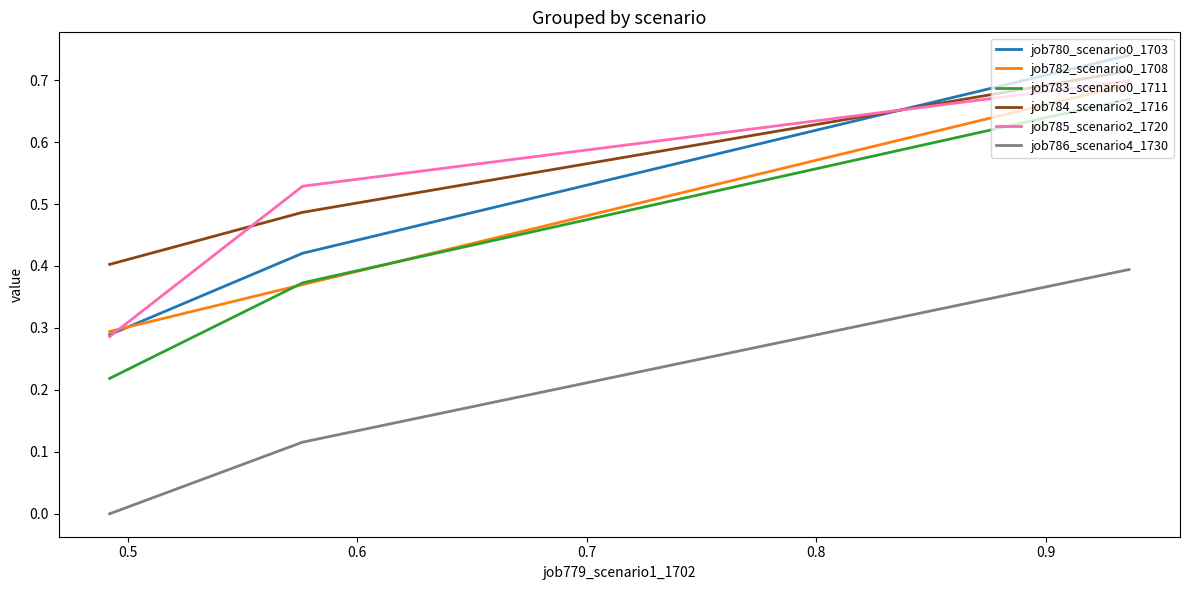

The job785_scenario2_1720 series shows 1.1 at 0.4. True or false?

False